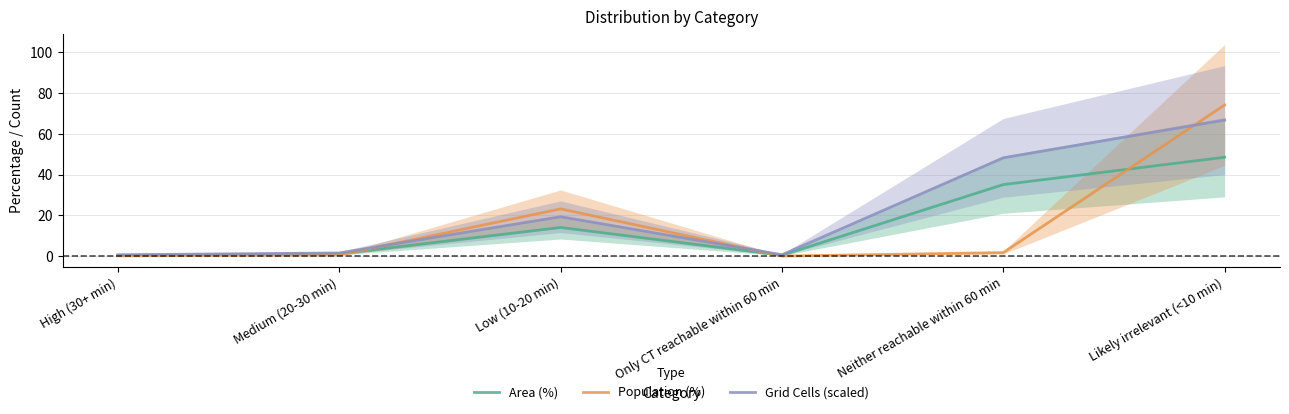

True or false: Population (%) has more than 2 points higher than both neighbors.

False